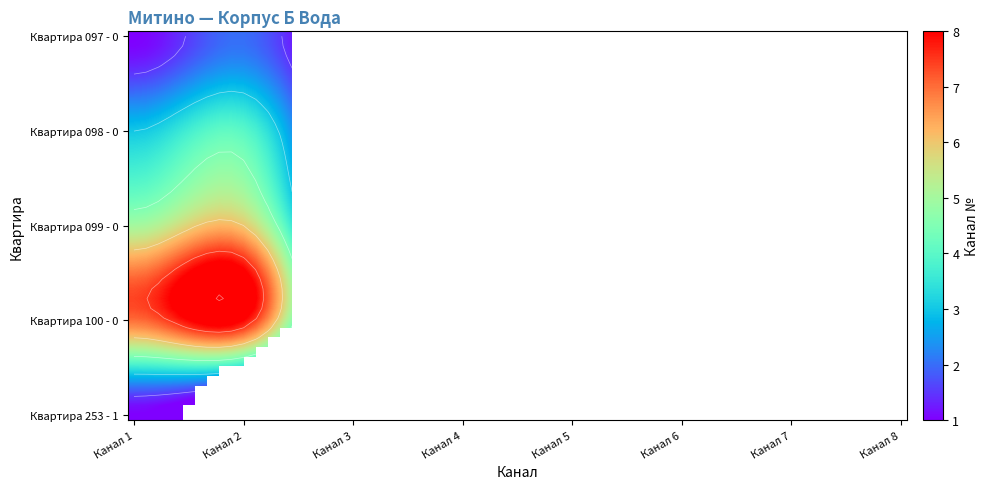

What is the average value of the Квартира 253 - 1 series?

4